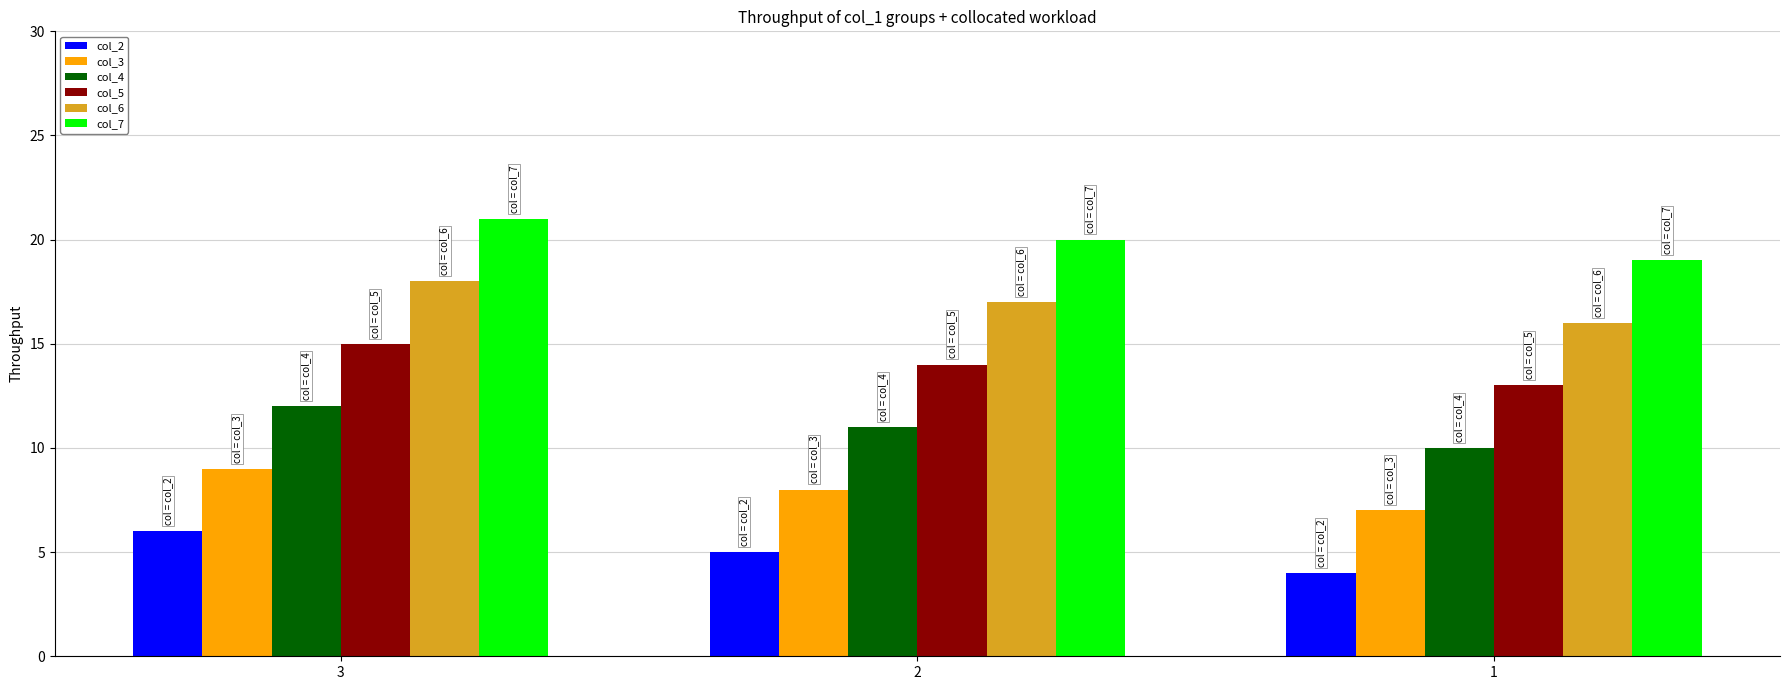

Where does the col_7 series first go above 20?

3